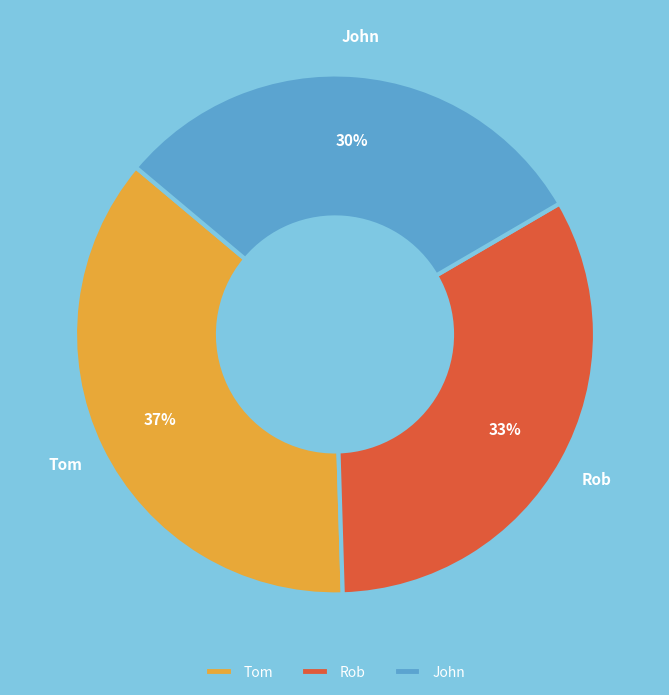

What is the smallest slice in the pie chart?

John